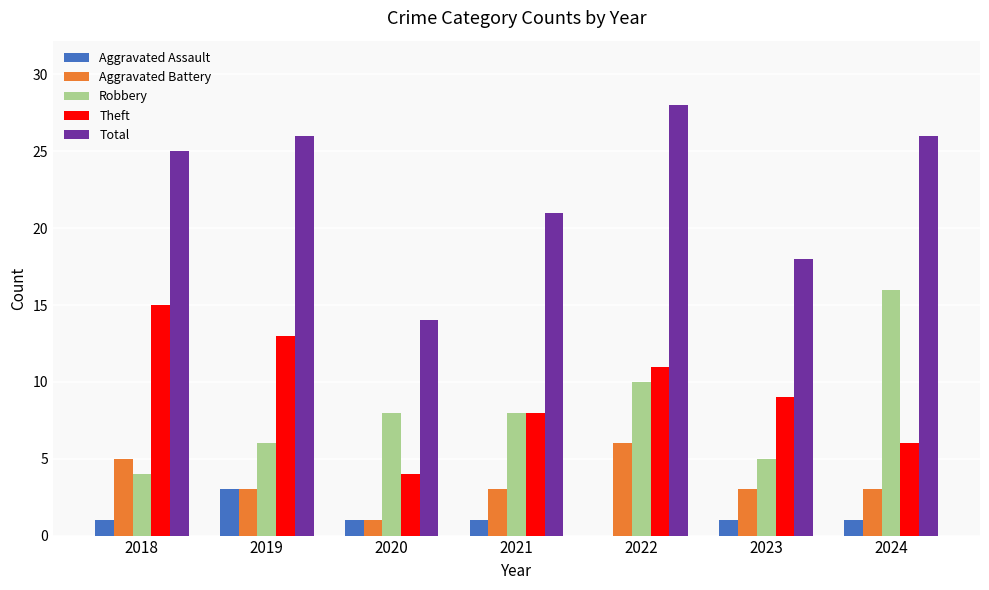

How many groups of bars are there?

7